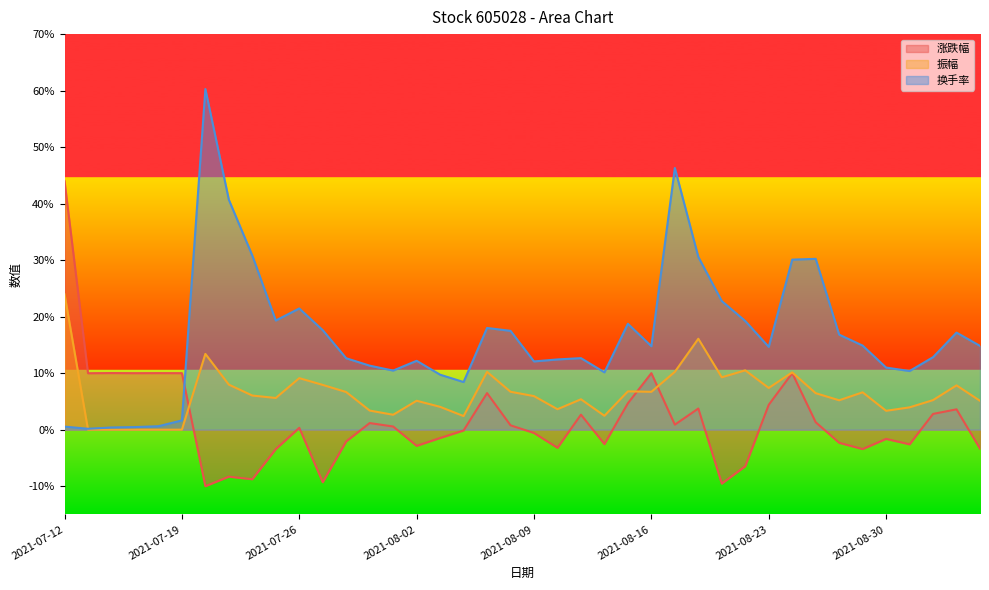

How many values in the 振幅 series are below 6?

20